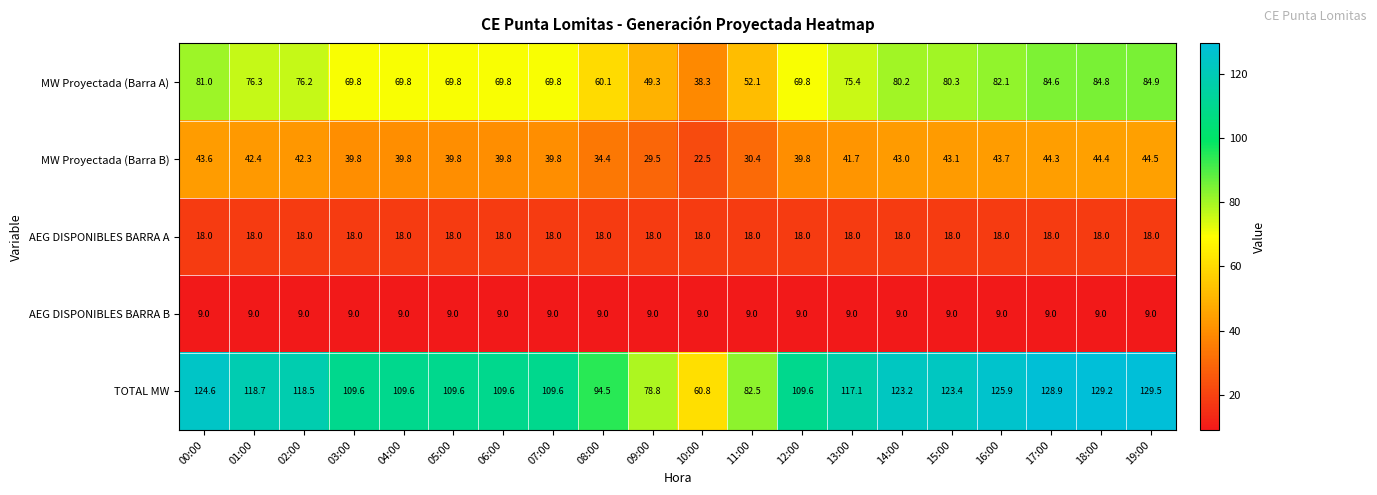

Which label corresponds to the largest value in the chart?

19:00